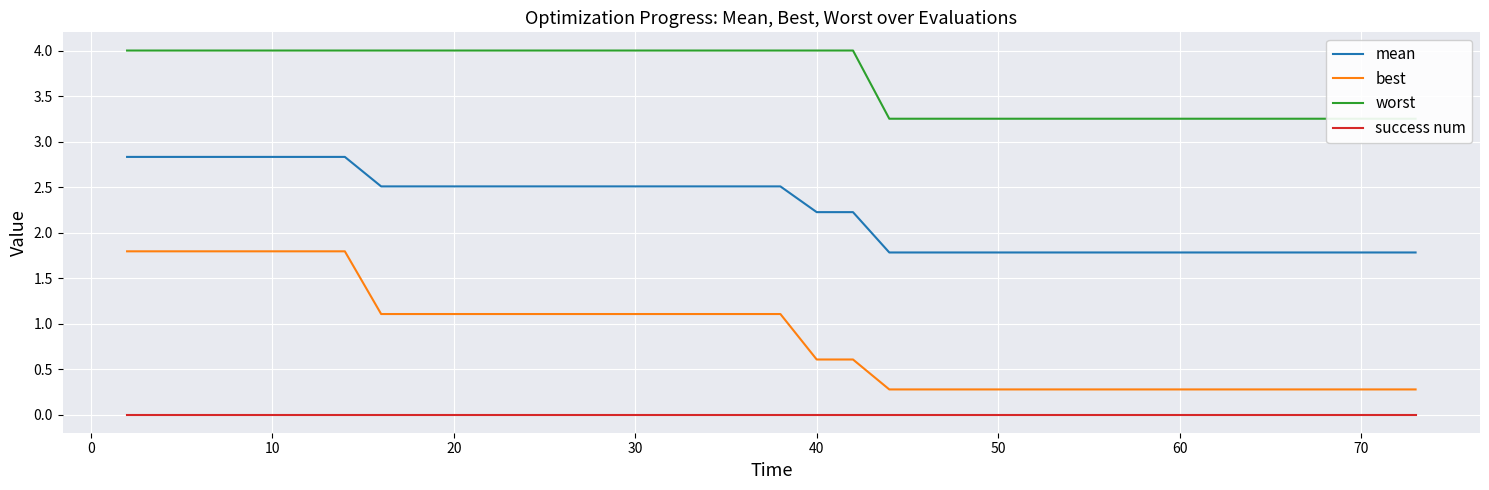

Count the mean values in the range 1 to 2.

18